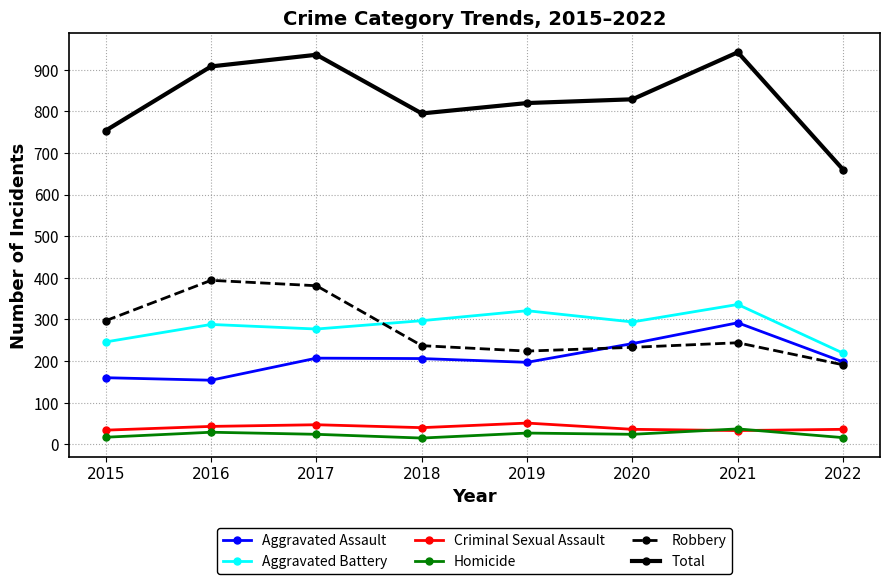

Which series has the largest range (max minus min)?

Total